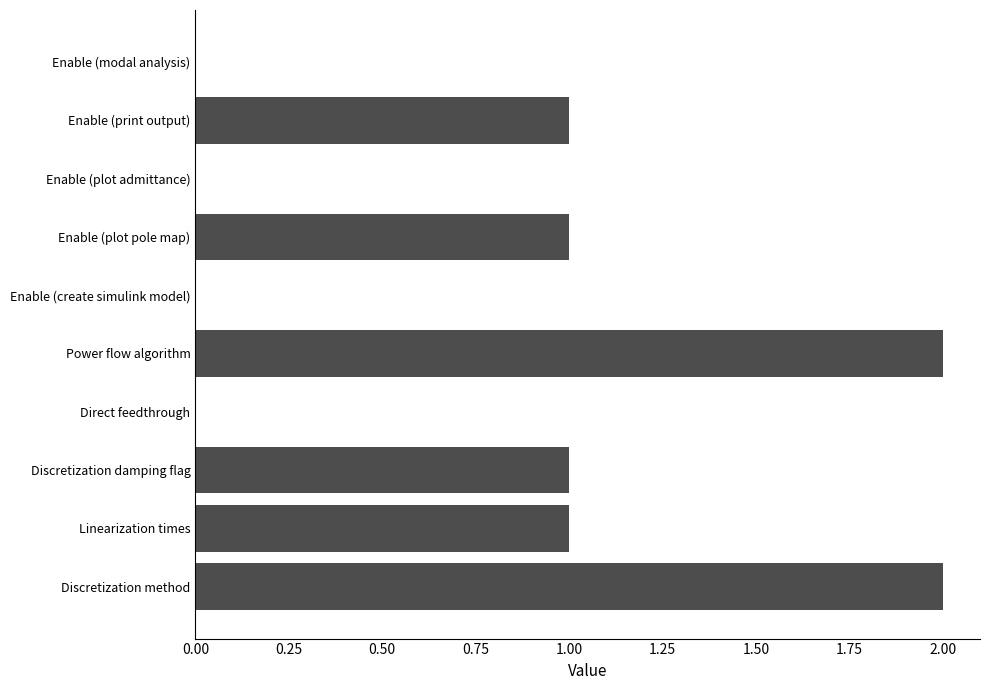

Reading top to bottom, list all the values displayed in this chart.

Enable (modal analysis)=0	Enable (print output)=1	Enable (plot admittance)=0	Enable (plot pole map)=1	Enable (create simulink model)=0	Power flow algorithm=2	Direct feedthrough=0	Discretization damping flag=1	Linearization times=1	Discretization method=2